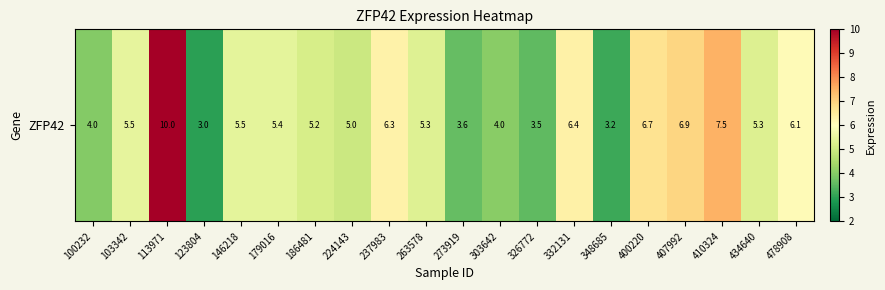

What is the maximum value shown in the chart?

10.0